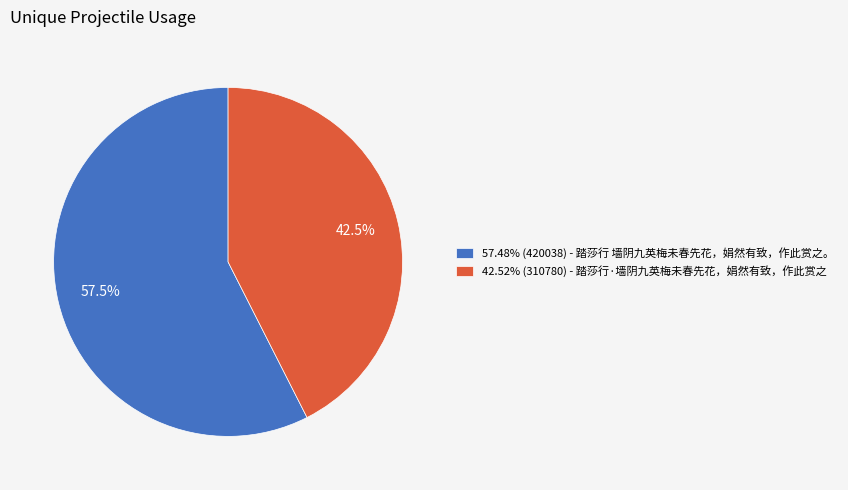

What is the total percentage of 42.52% (310780) - 踏莎行·墙阴九英梅未春先花，娟然有致，作此赏之 and 57.48% (420038) - 踏莎行 墙阴九英梅未春先花，娟然有致，作此赏之。?

100.0%